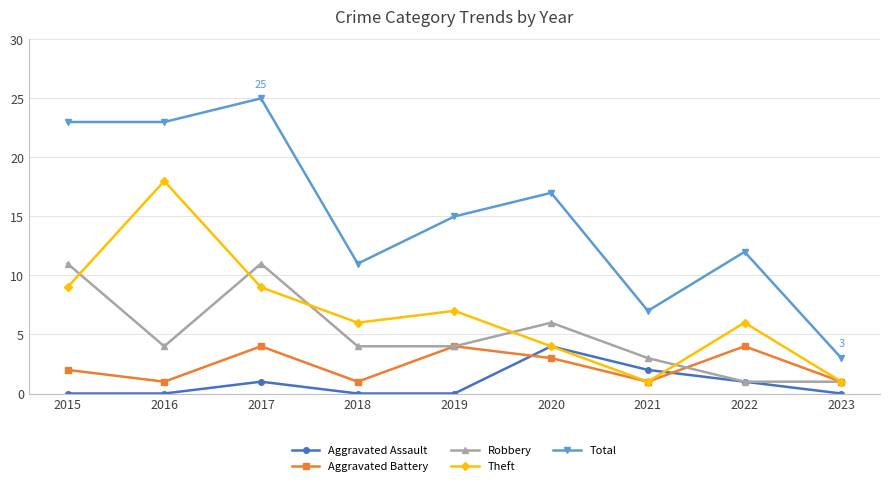

Which series has the widest spread of values?

Total